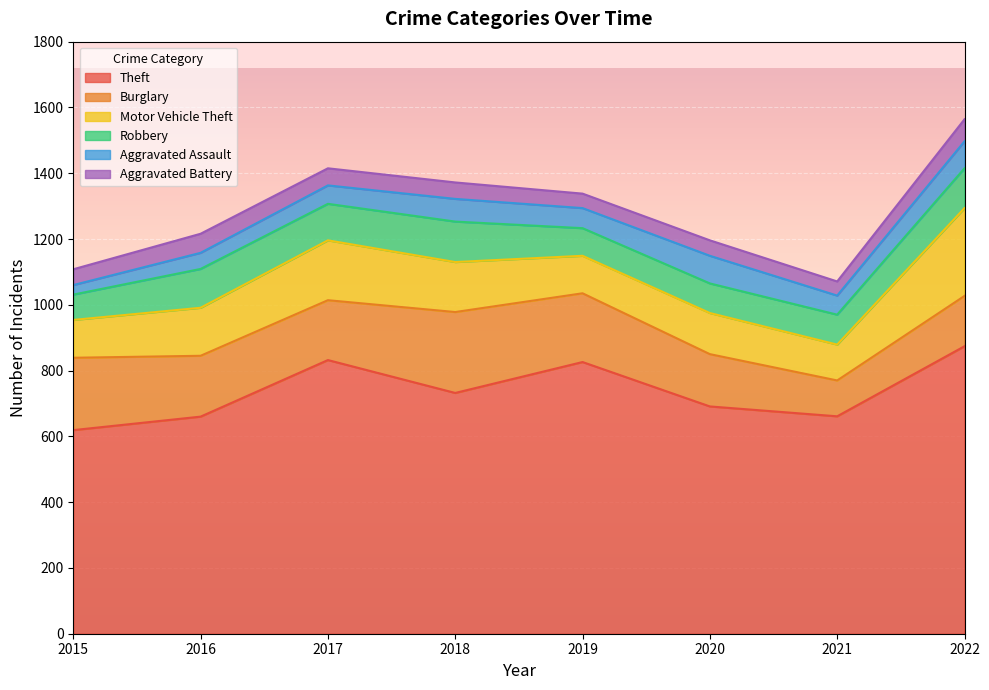

In Theft, how many points are lower than both neighbors (excluding endpoints)?

2